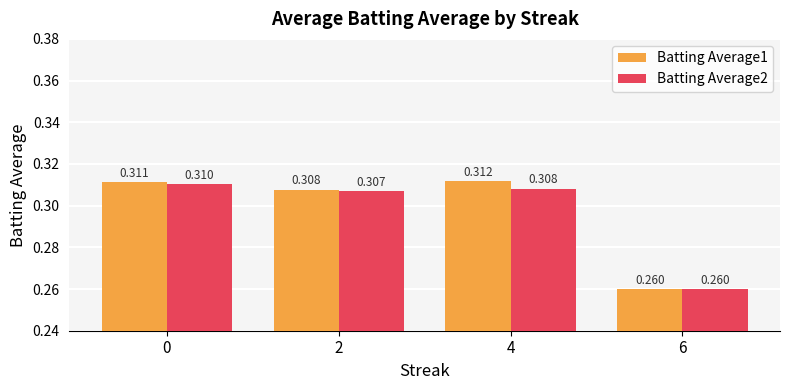

Is the value of Batting Average1 at 0 greater than the value of Batting Average2 at 4?

Yes